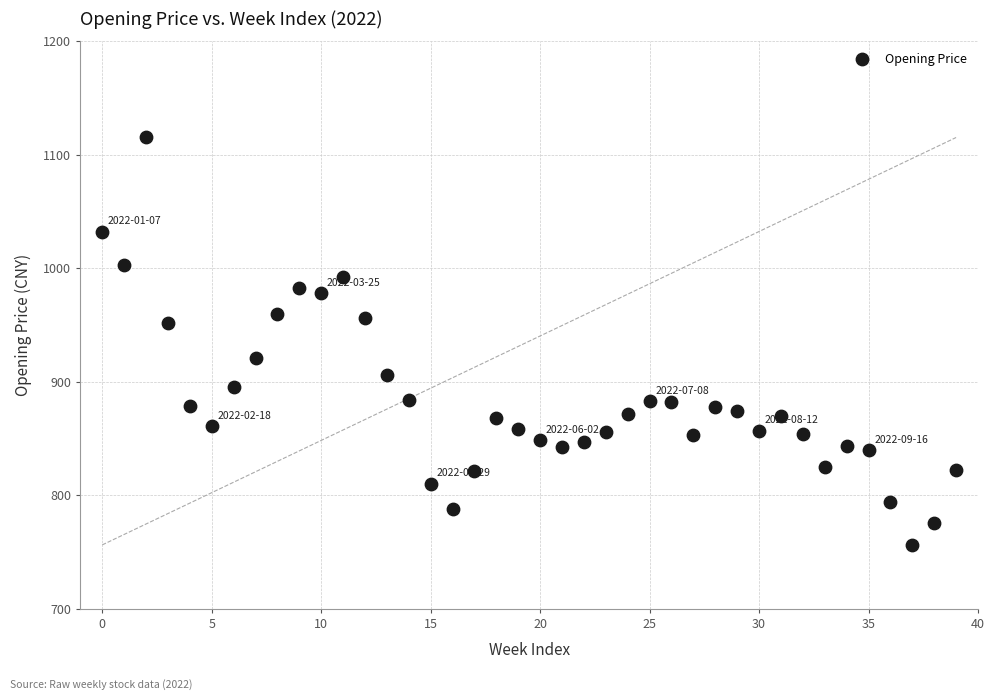

What is the range of Y values (max minus min)?

358.9